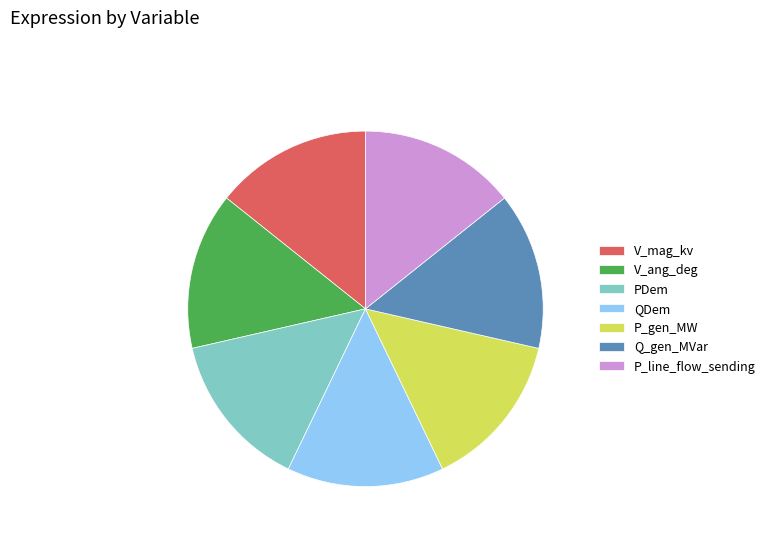

What is the ratio of the value at P_line_flow_sending to the value at V_mag_kv?

1.0